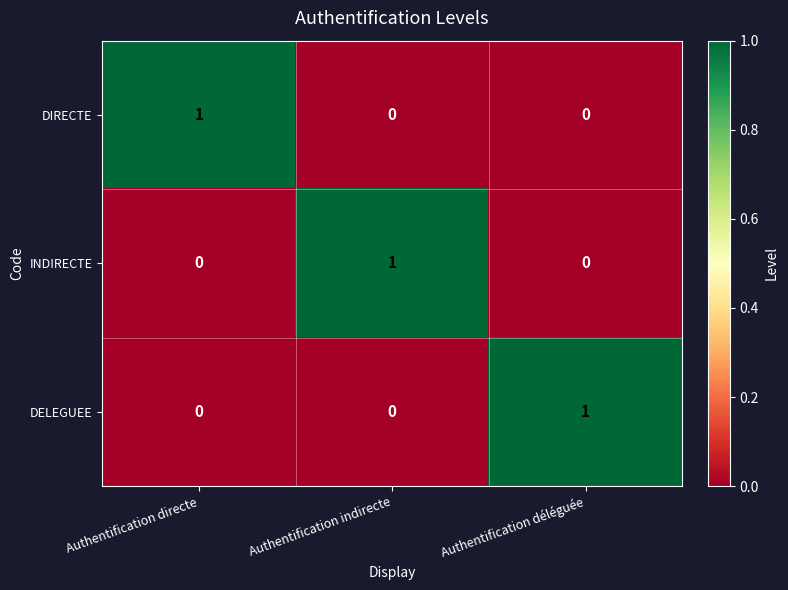

At how many categories does at least one series exceed 0?

3